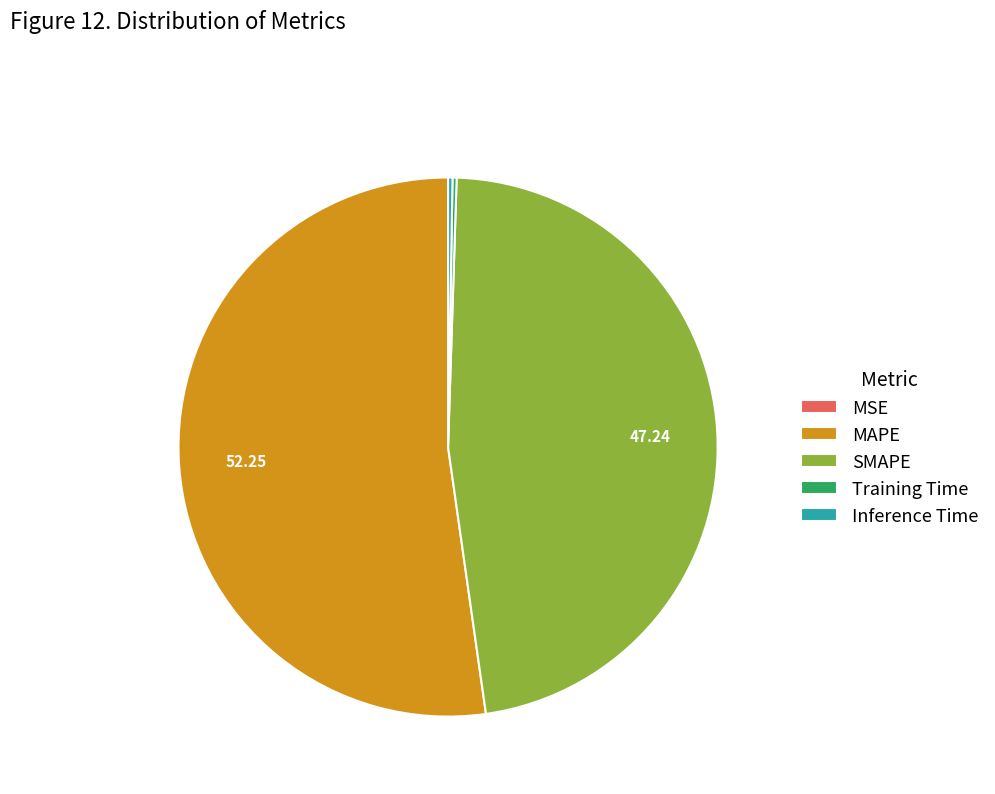

What is the ratio of the value at SMAPE to the value at MAPE?

0.9